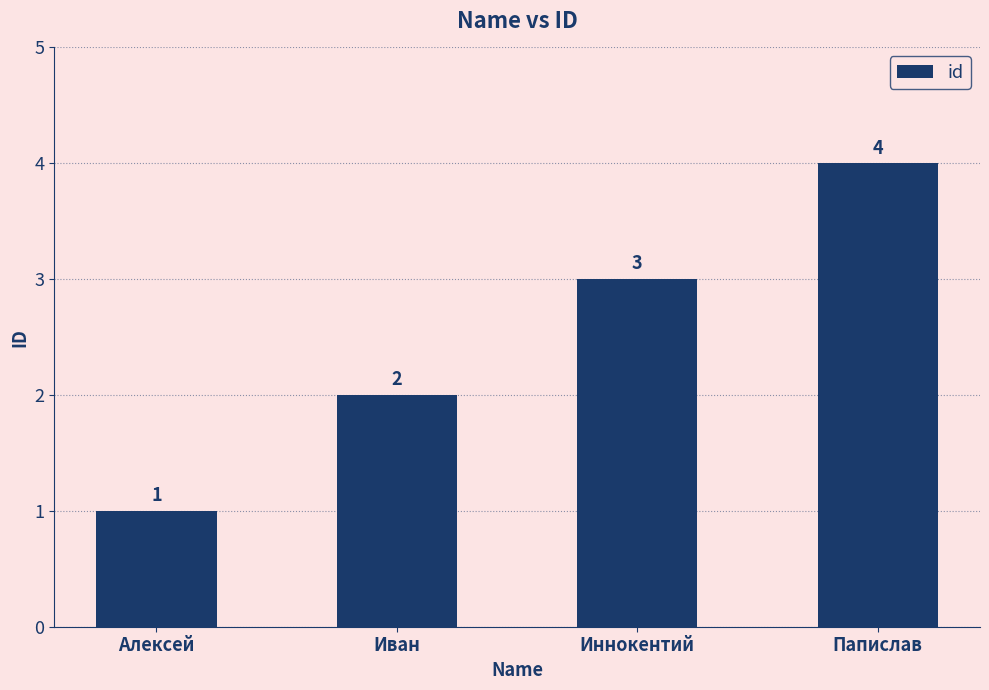

Is it true that the value at Иван is 1?

False